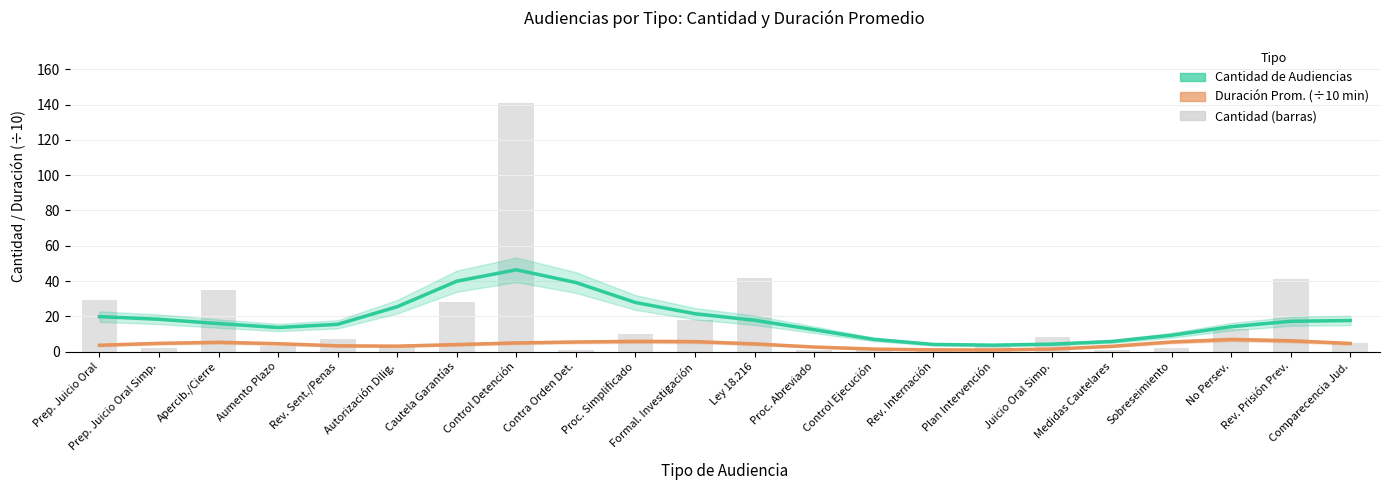

What is the difference between the Duración Prom. (÷10 min) values at Proc. Simplificado and Apercib./Cierre?

0.5